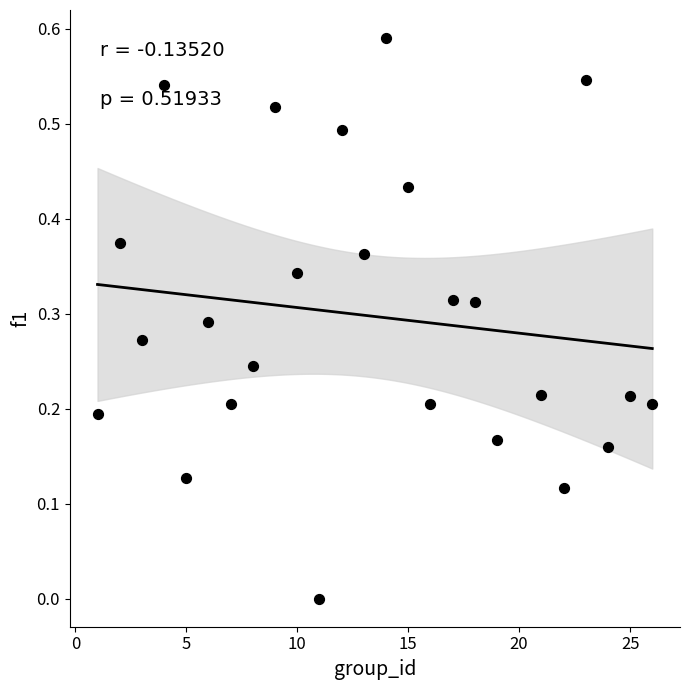

What is the range of X values (max minus min)?

25.0